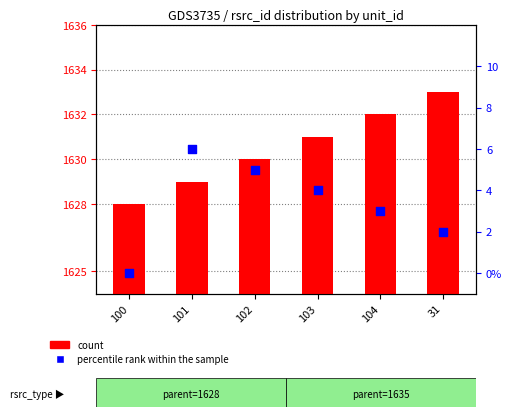

Which series has the largest total across all categories?

count